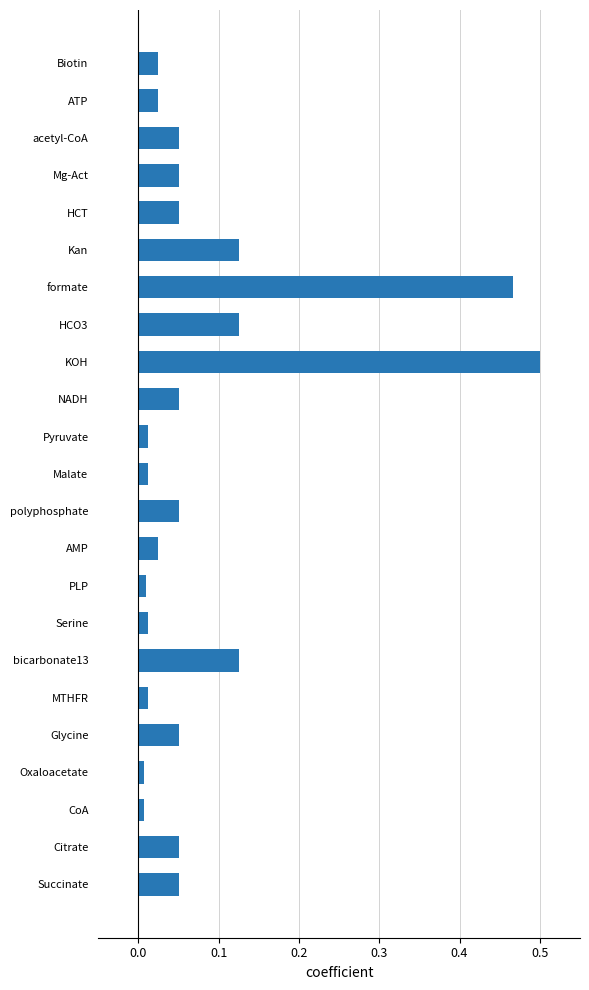

Which has a higher value, NADH or PLP?

NADH